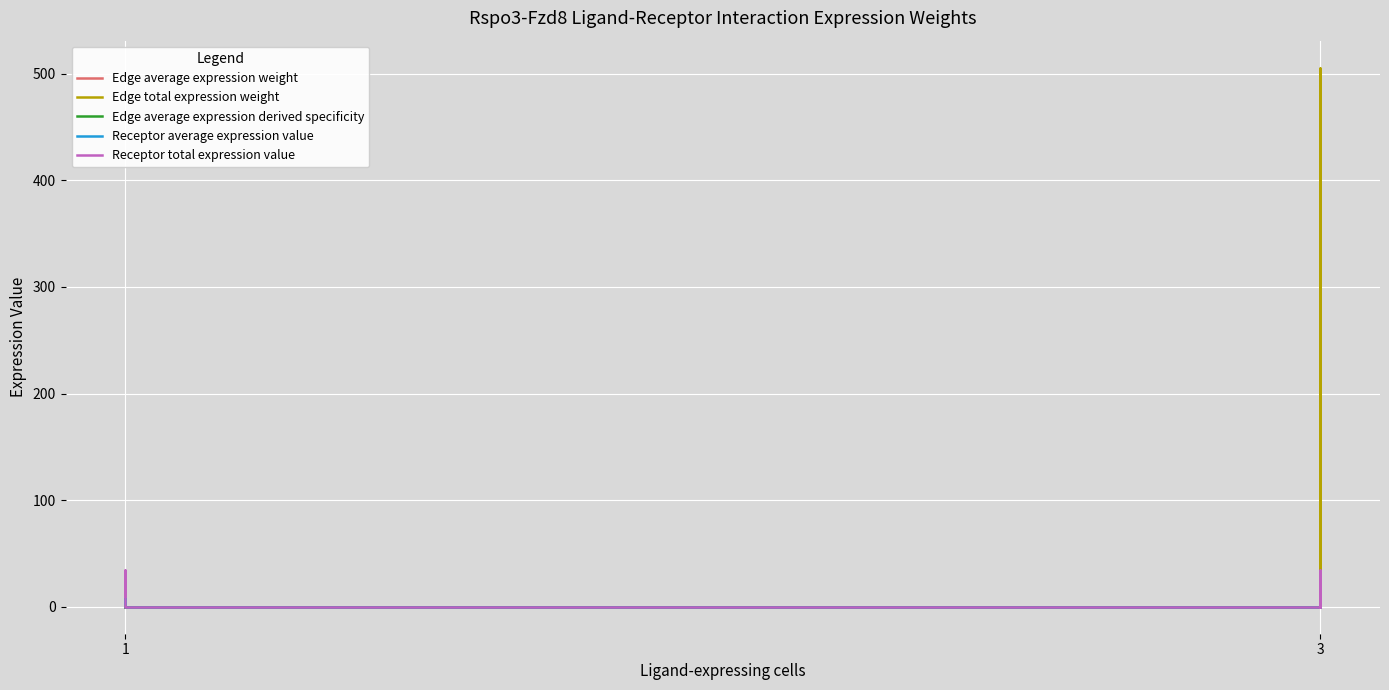

Which label corresponds to the smallest value in the chart?

1